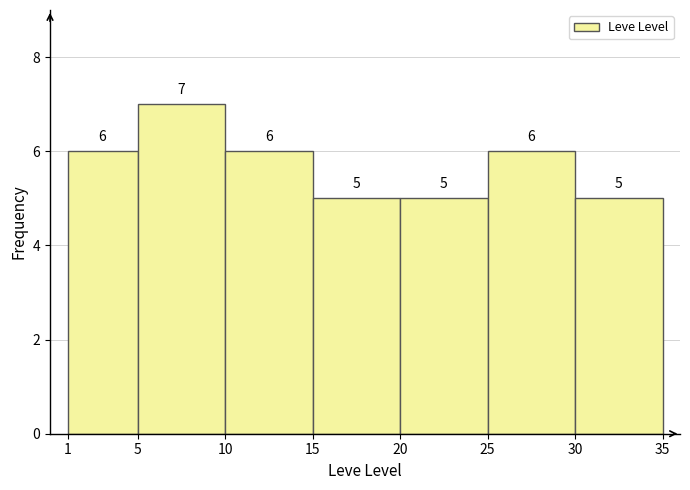

Reading left to right, transcribe this chart: for each bar, give the range it covers on the x-axis and its height.

1 to 5: 6
5 to 10: 7
10 to 15: 6
15 to 20: 5
20 to 25: 5
25 to 30: 6
30 to 35: 5